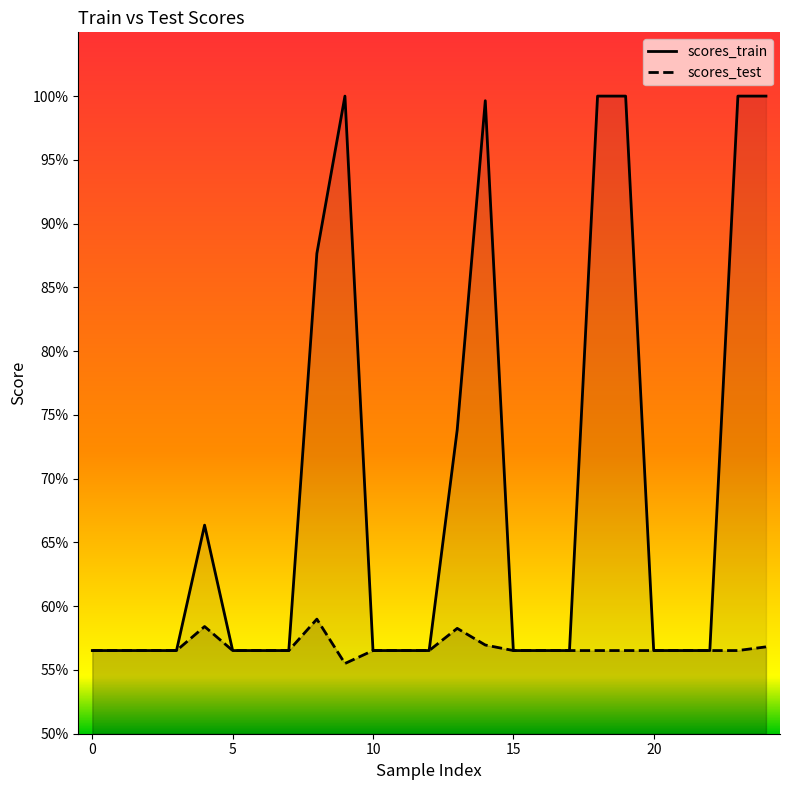

Does the chart display data point markers on the line(s)?

No